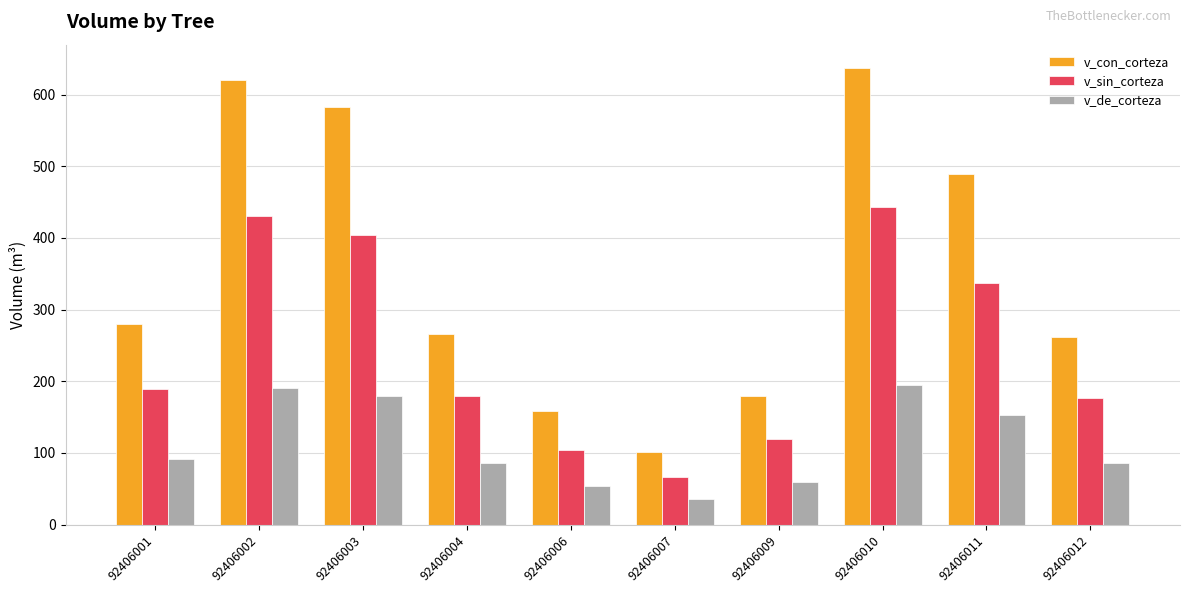

What are all the series names shown in the legend?

v_con_corteza, v_sin_corteza, v_de_corteza